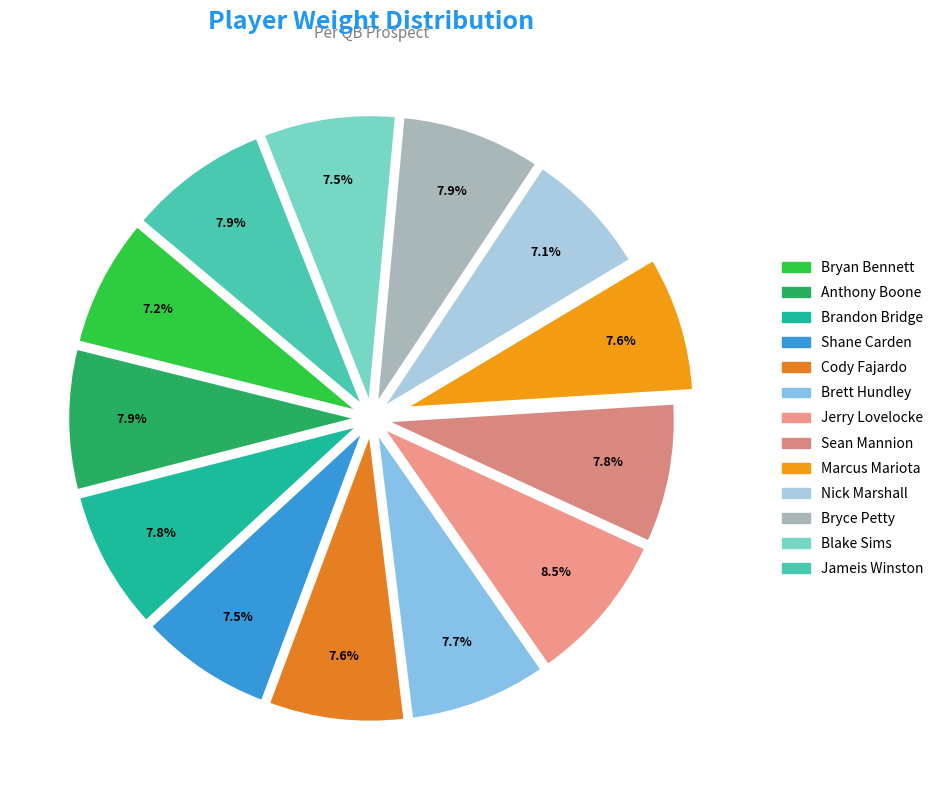

Is it true that Brett Hundley is 8% of the pie?

True